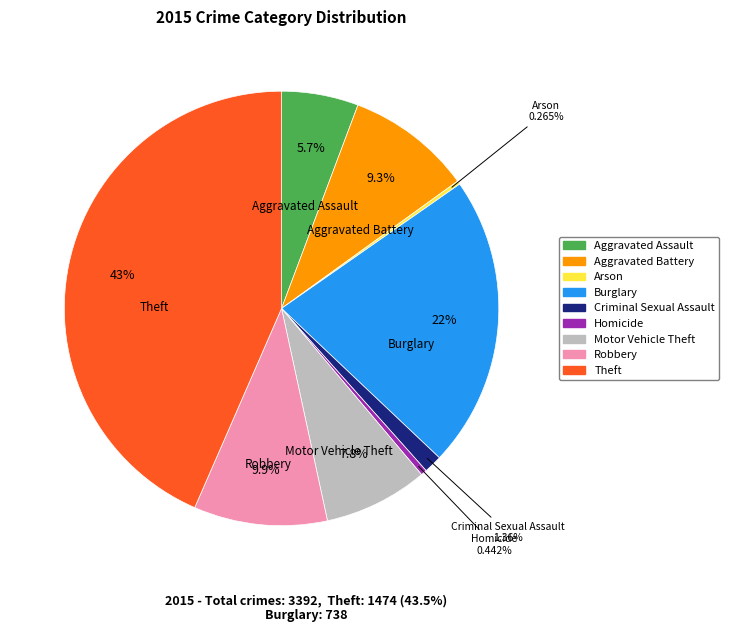

Between Theft and Burglary, which is larger?

Theft